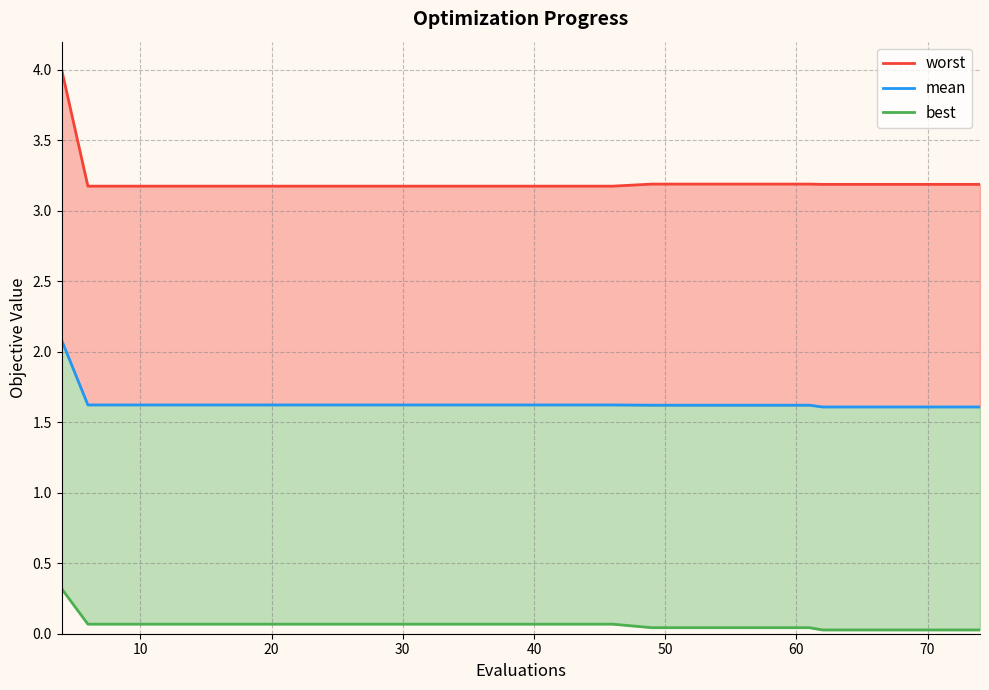

What is the difference between the maximum and minimum values in the worst series?

0.8